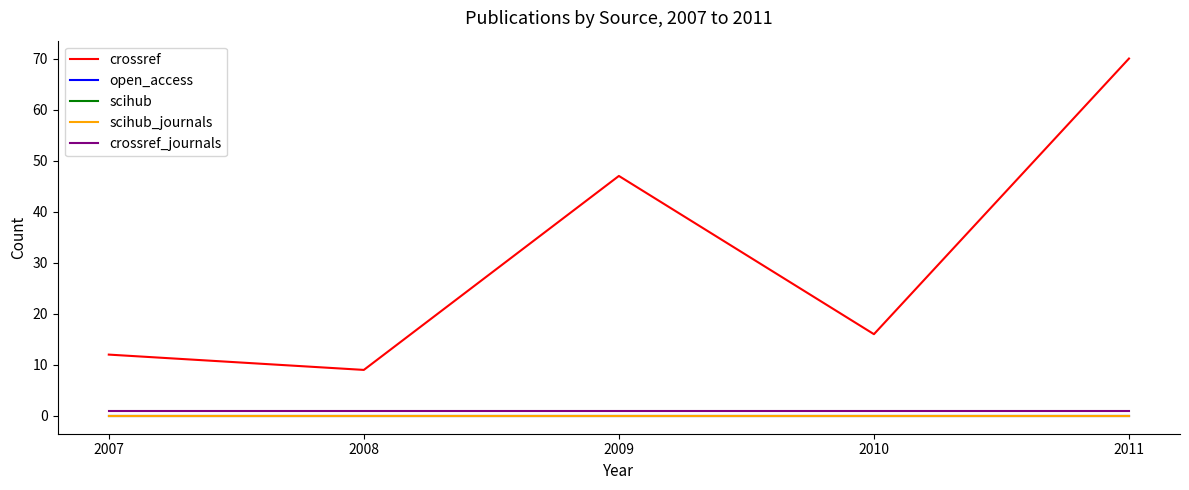

Does the chart display data point markers on the line(s)?

No